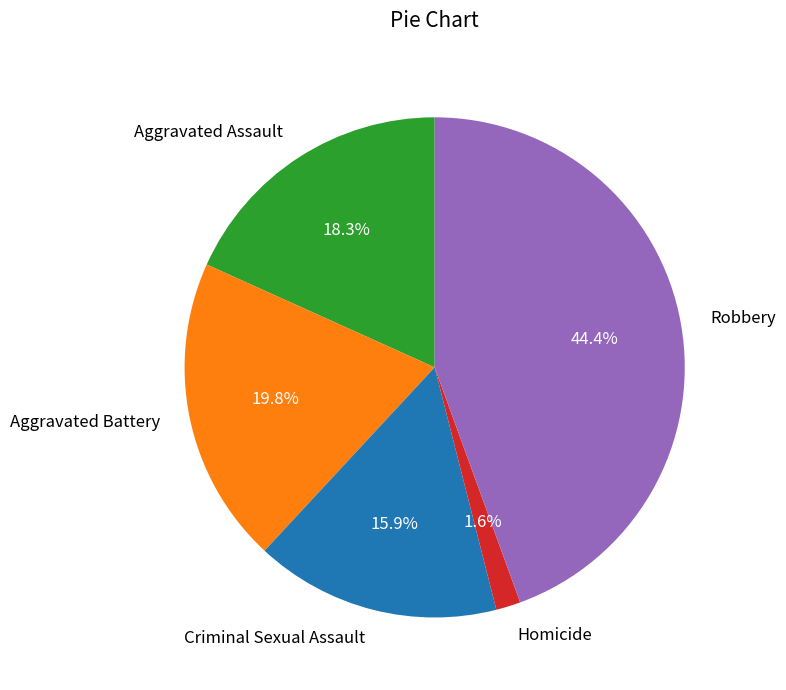

How many segments does this pie chart have?

5